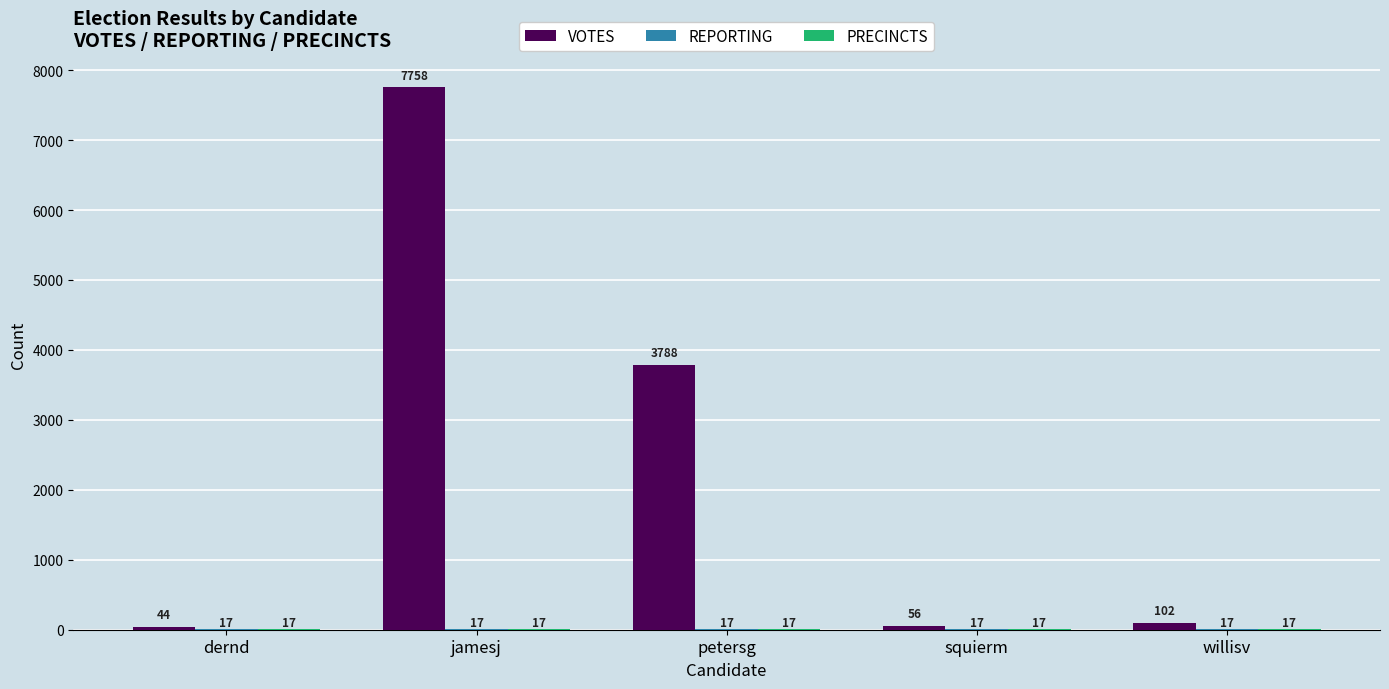

What value does the VOTES series have at jamesj, to the nearest 50?

7750